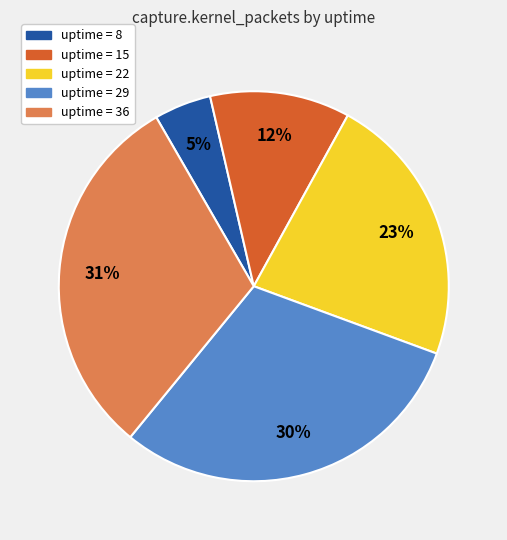

To the nearest percent, what is the average slice percentage?

20%